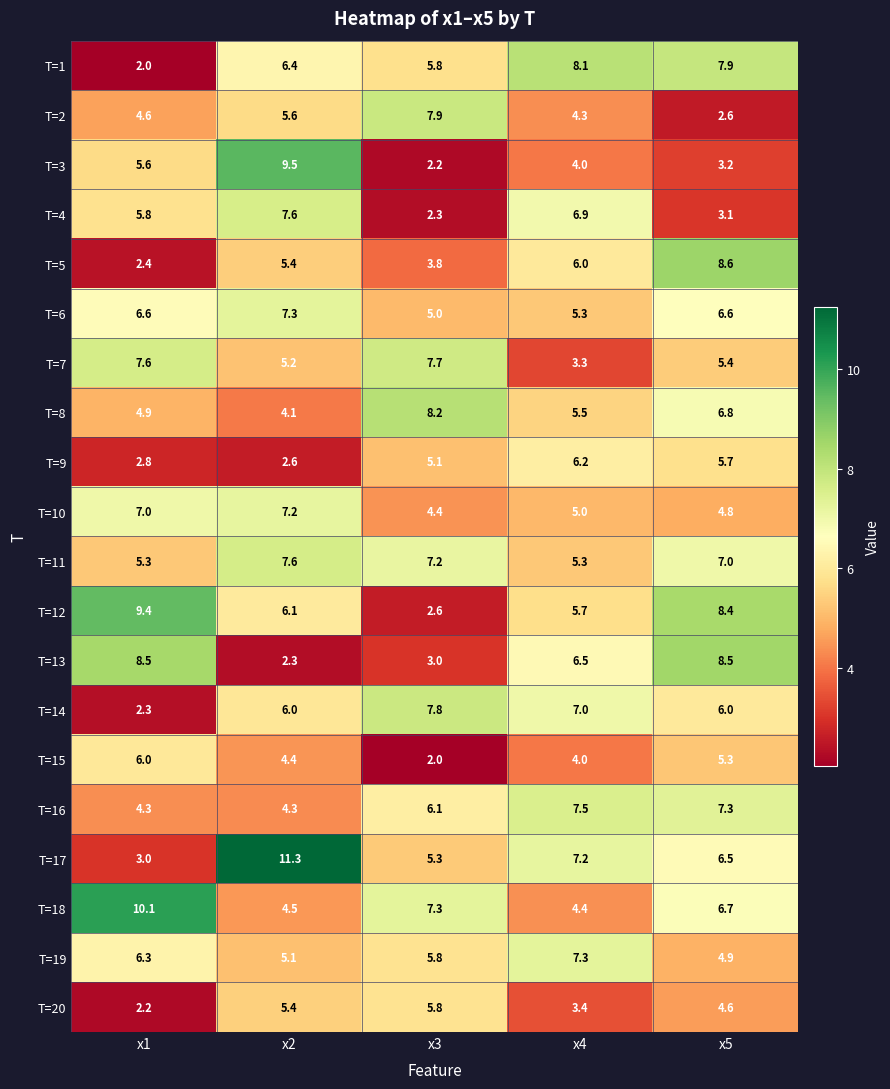

What is the sum of the T=3 values at x2 and x4?

13.5